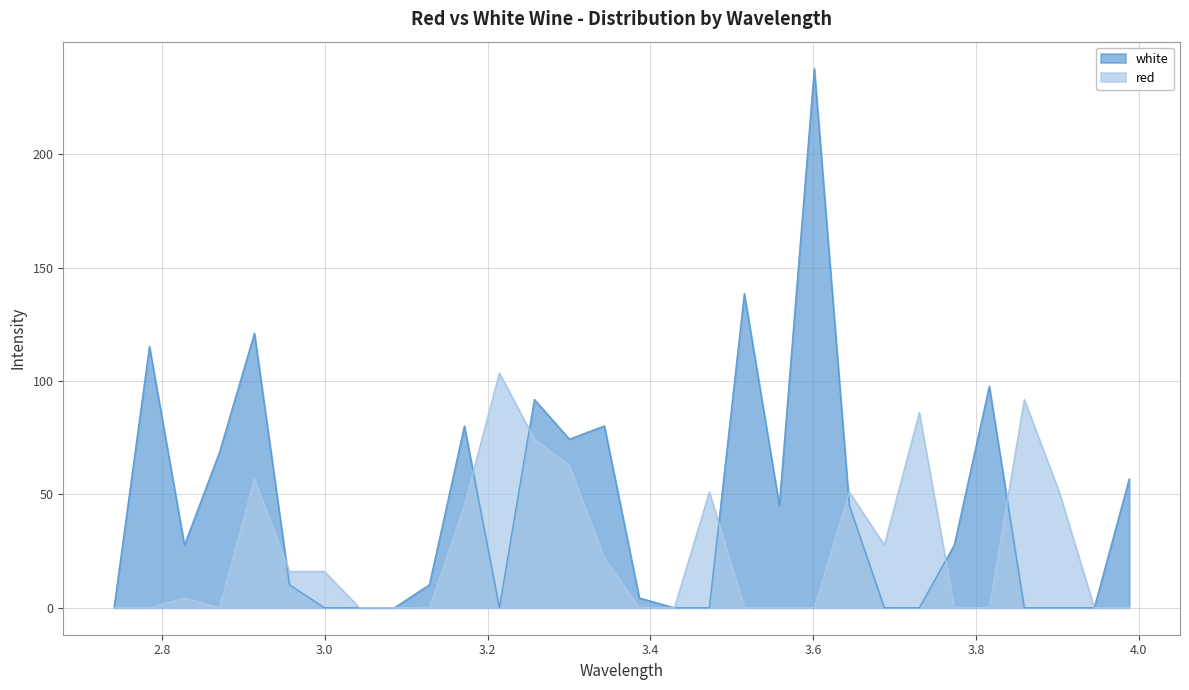

How many values in the red series are below 4?

15